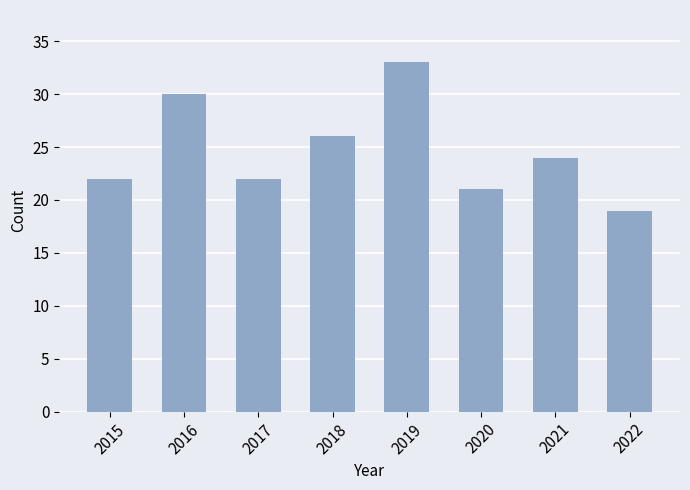

What is the sum of all values?

197